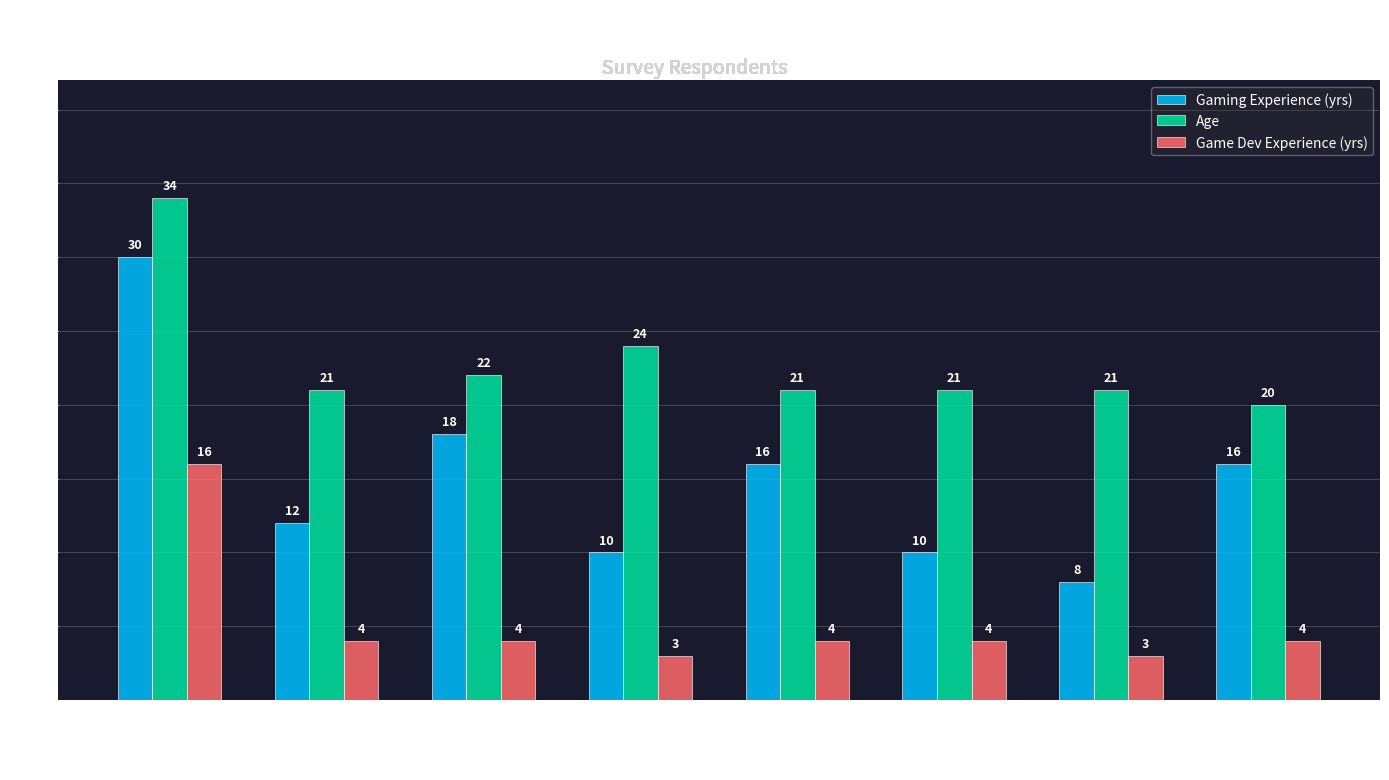

What is the difference between the maximum and minimum values in the Game Dev Experience (yrs) series?

13